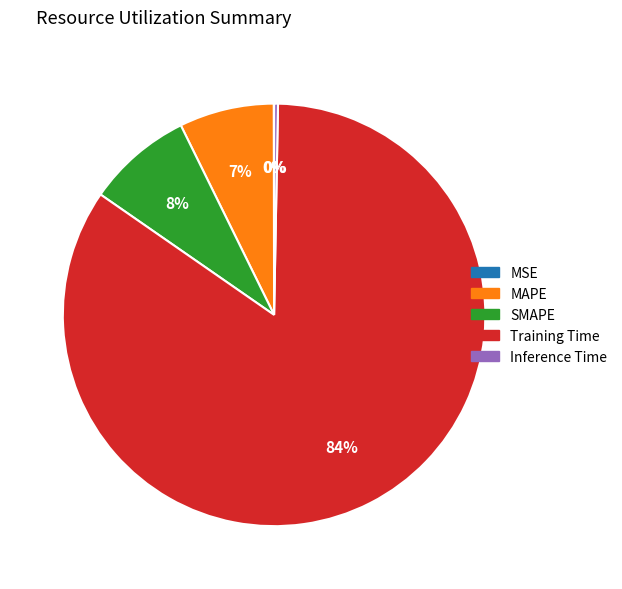

To the nearest percent, what is the average slice percentage?

20%